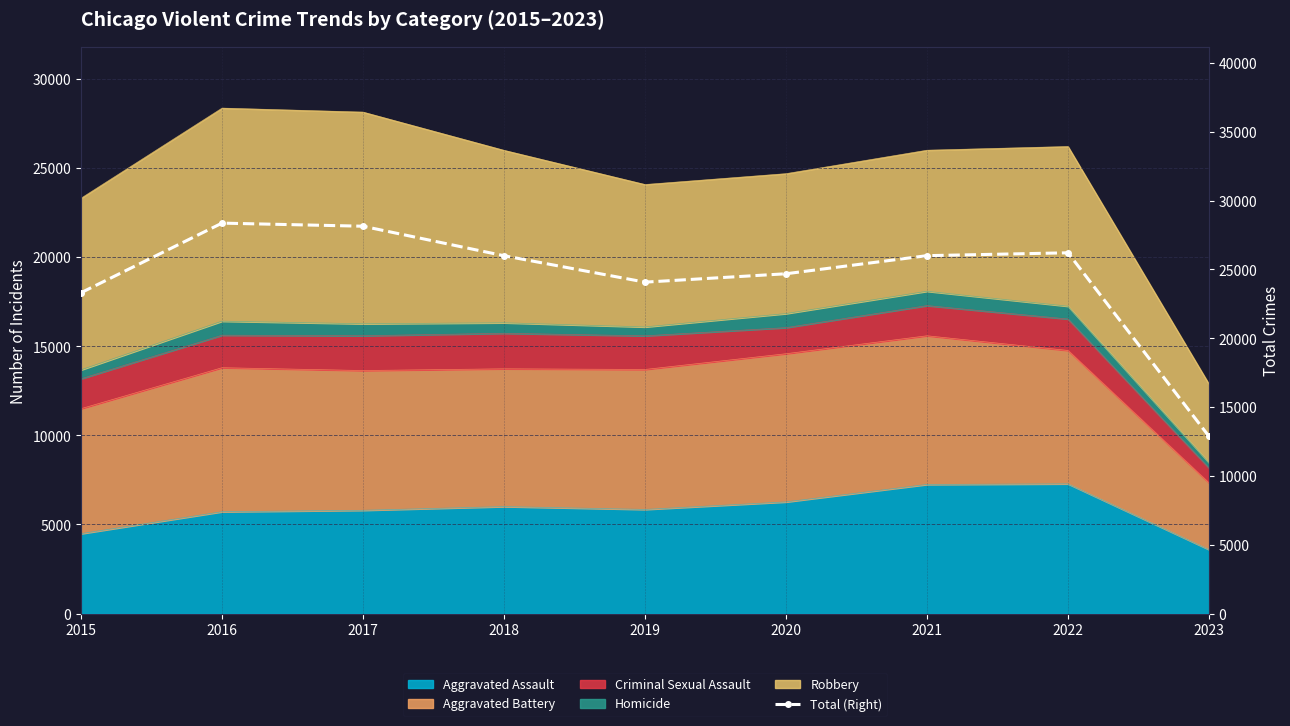

List the labels in order of value, smallest first.

2023, 2015, 2019, 2020, 2018, 2021, 2022, 2017, 2016